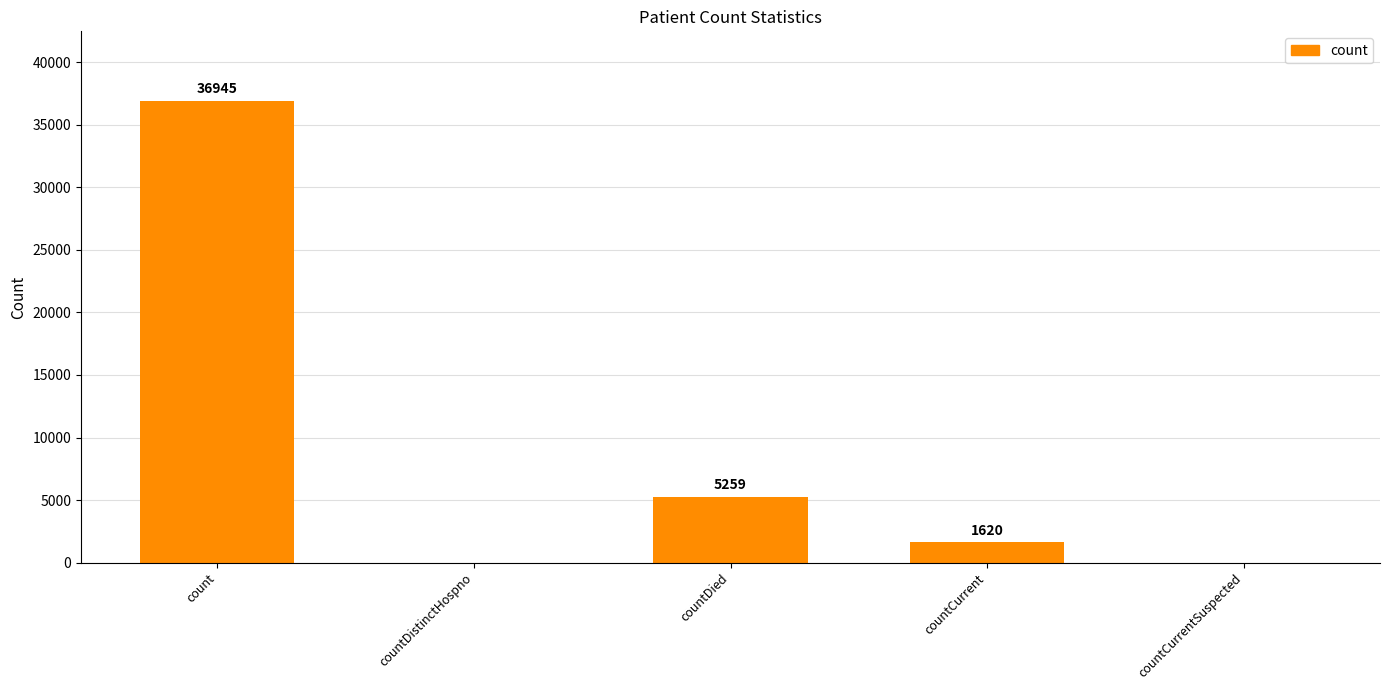

What is the change in value from count to countCurrent?

-35325